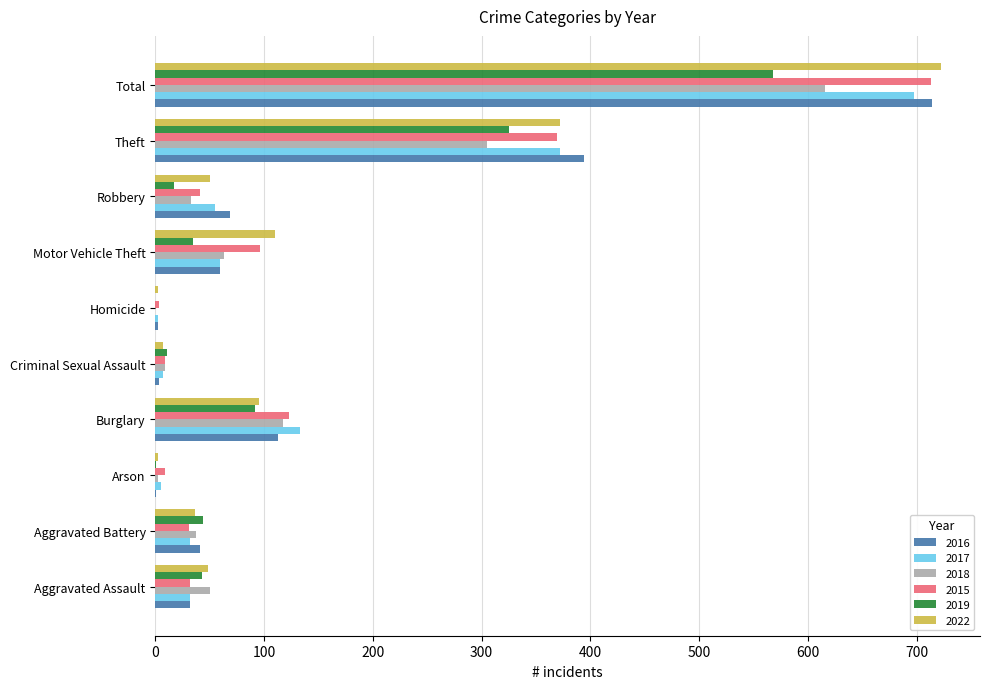

At which category does the chart reach its peak across all series?

Total